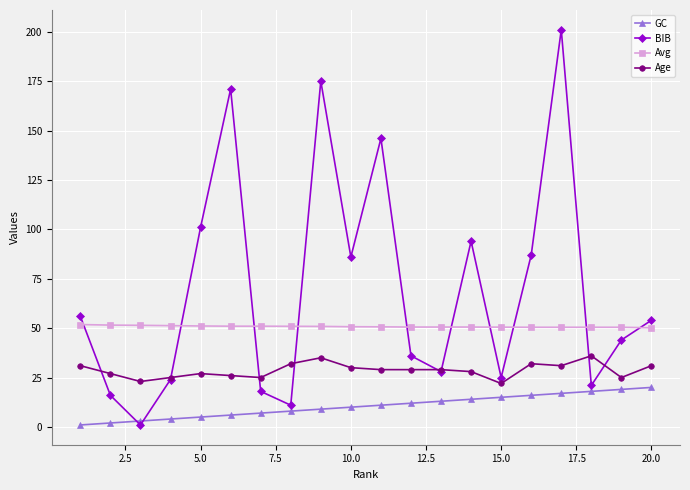

True or false: Age and GC intersect in this chart.

False